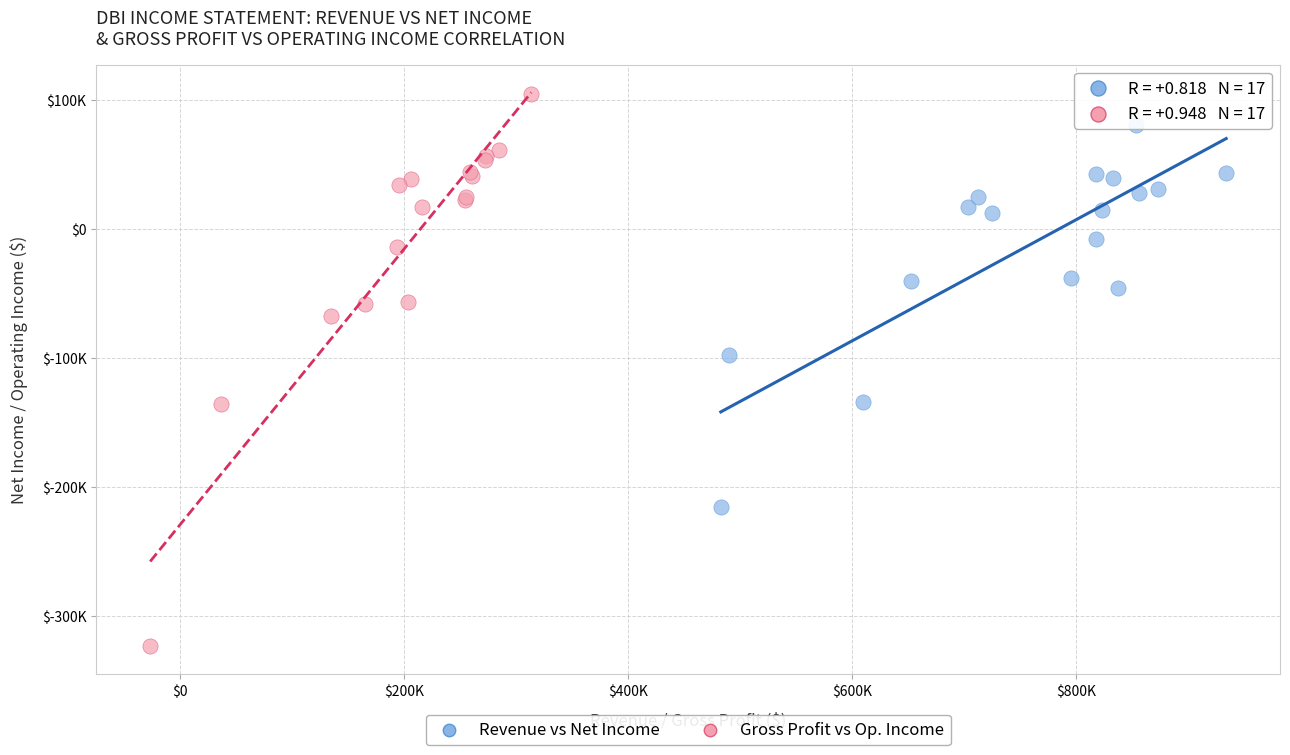

What are all the series names shown in the legend?

Revenue vs Net Income, Gross Profit vs Op. Income